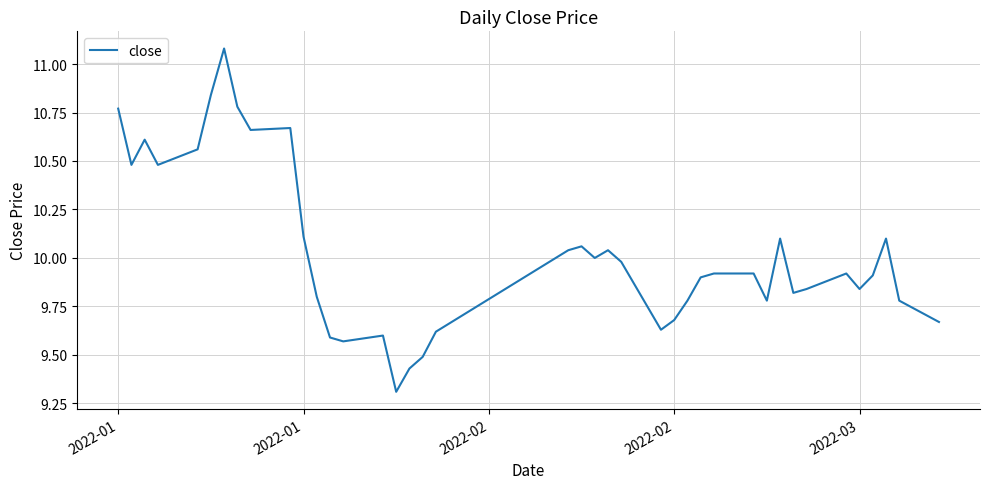

What is the difference between the maximum and minimum values?

1.8